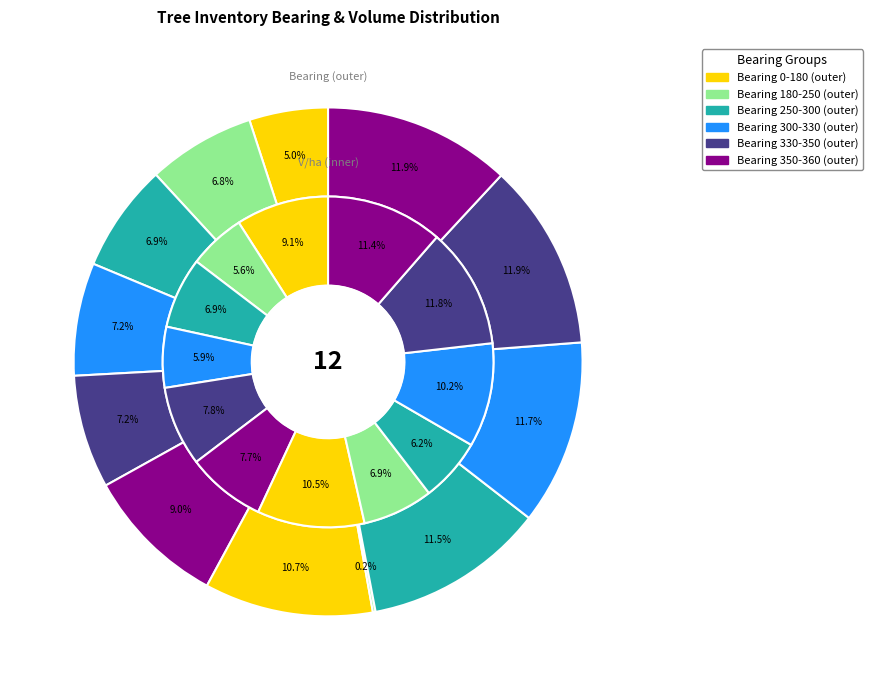

What is the total percentage of v_ha and 11?

18.7%